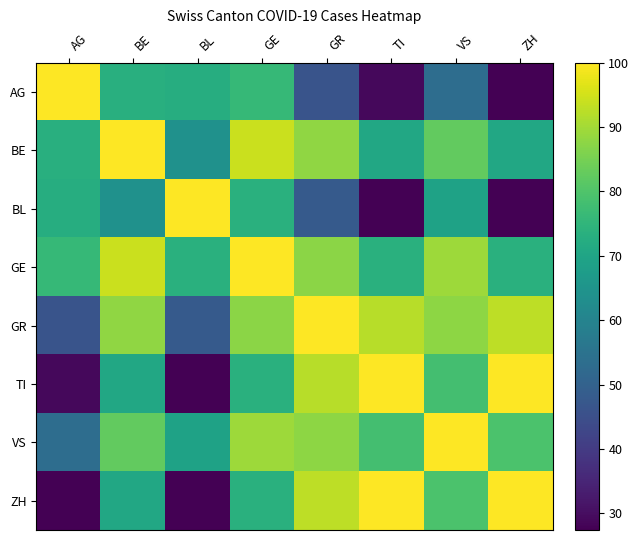

At which category does the chart reach its peak across all series?

BL